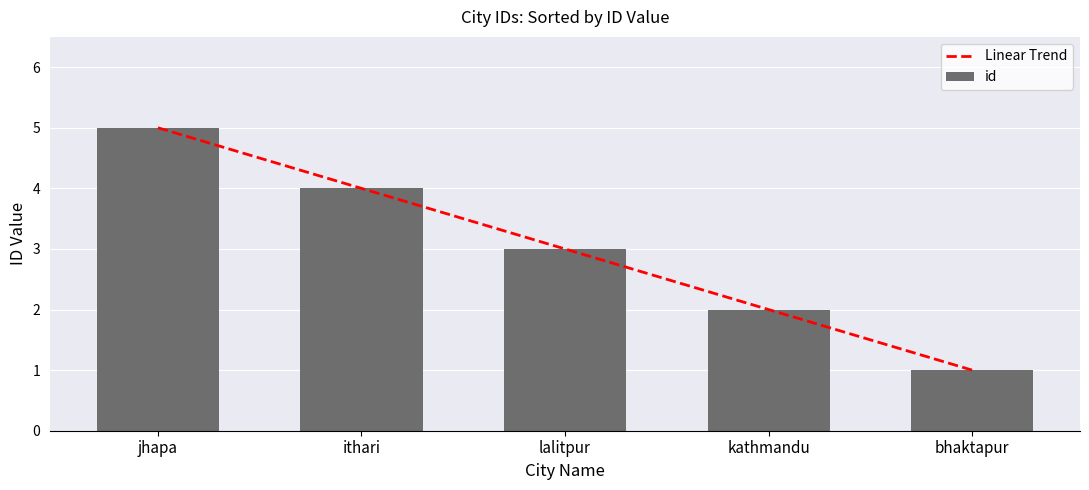

At how many categories does at least one series exceed 2?

3